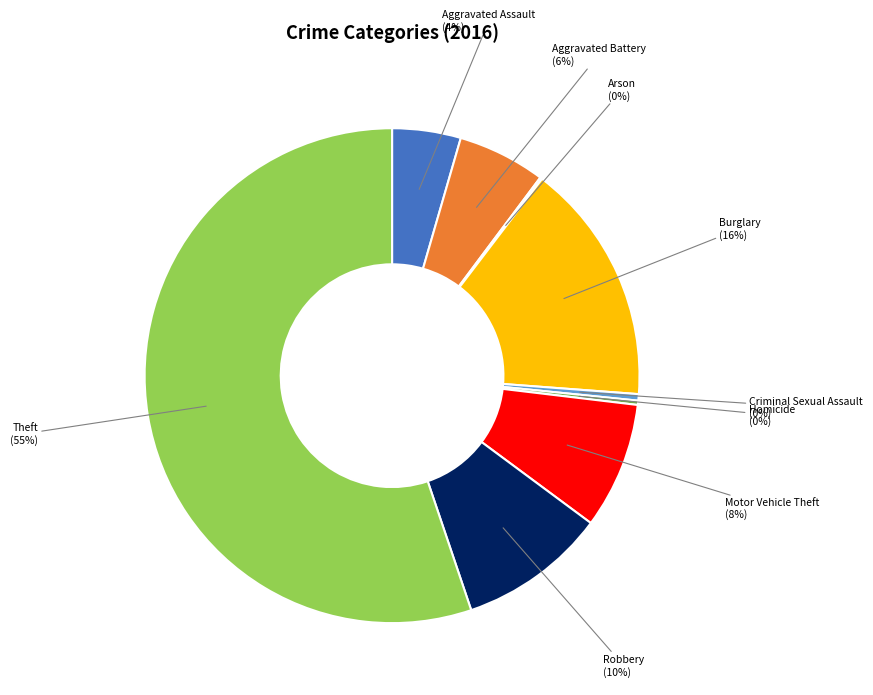

Is there any slice that represents more than half of the pie?

Yes